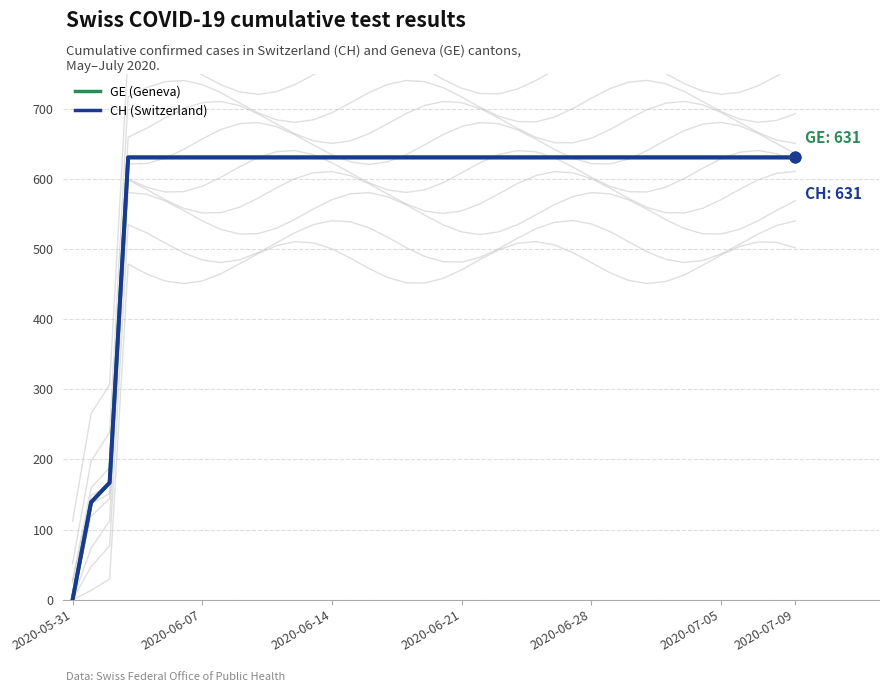

What is the total value across all series at 2020-06-21?

1262